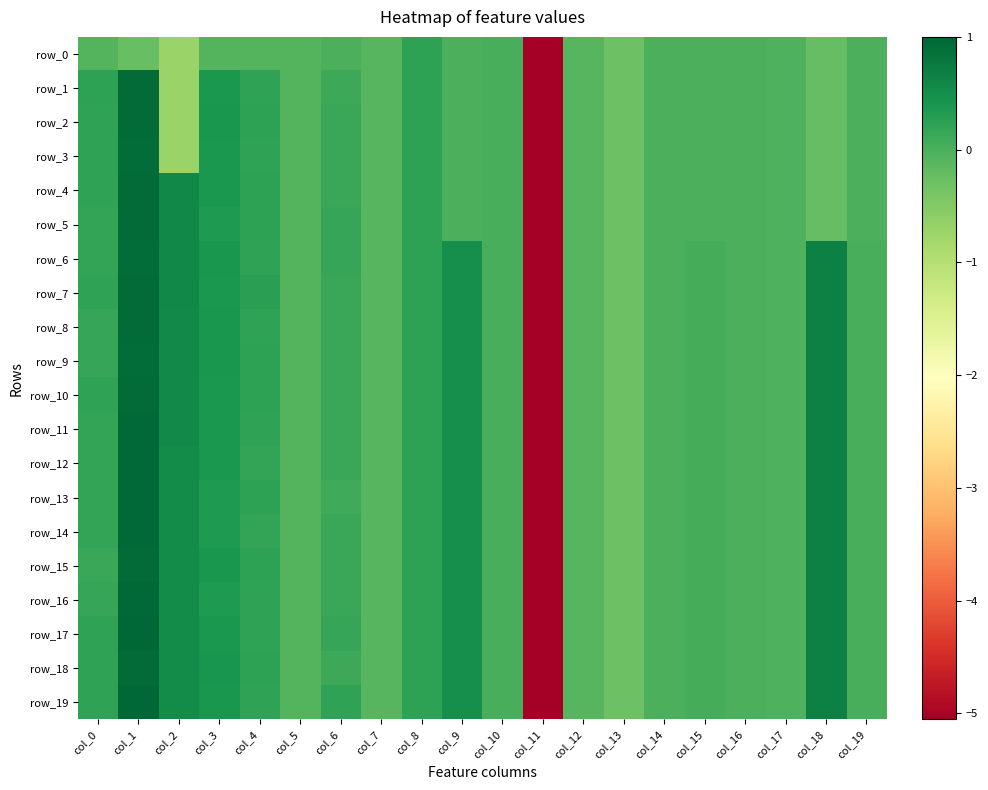

How many categories are shown in the chart?

20